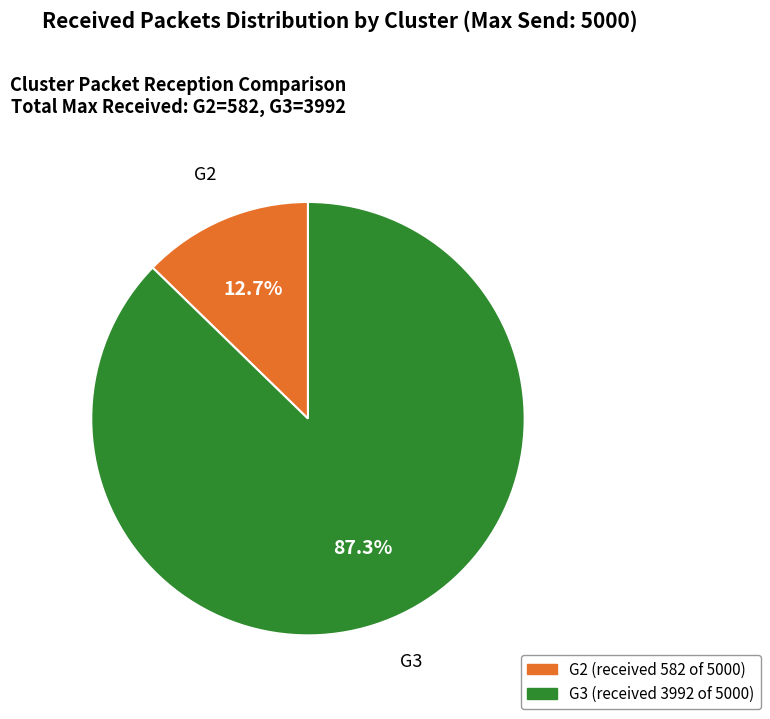

Does any single category account for the majority?

Yes